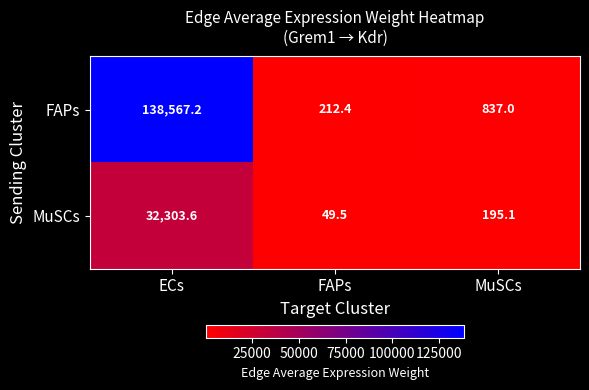

Which series has the largest total across all categories?

FAPs